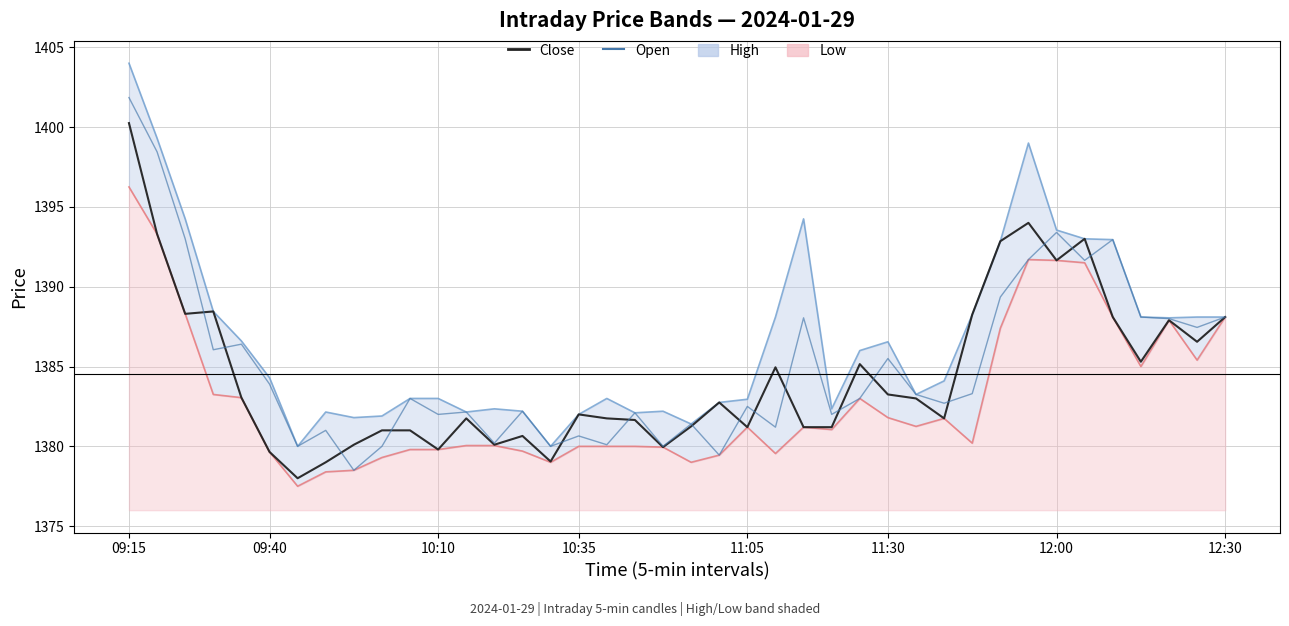

What is the difference between the second highest and second lowest values in the Open series?

19.3